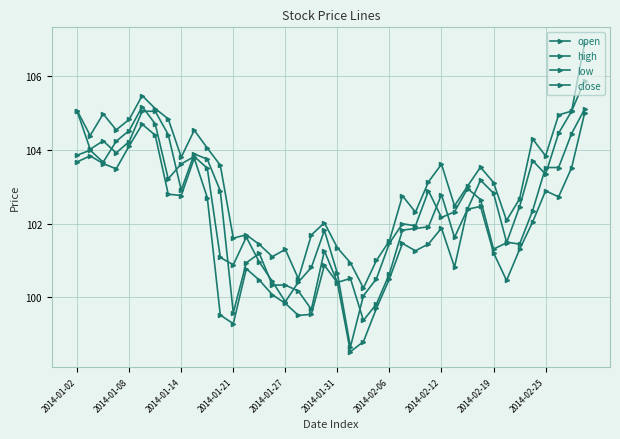

How many lines are shown in the chart?

4